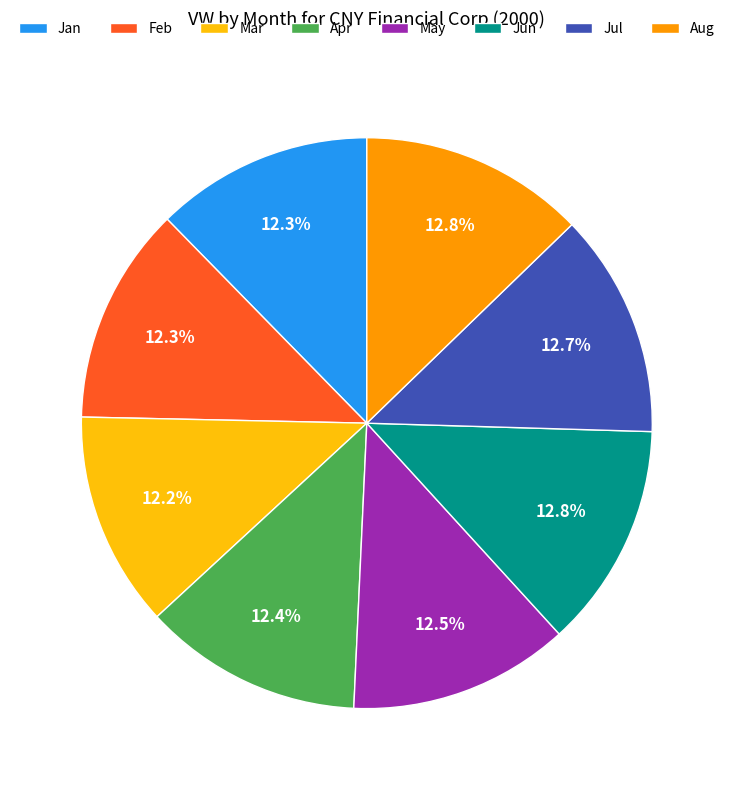

Combined, what portion of the pie is Jul and Aug?

25.5%